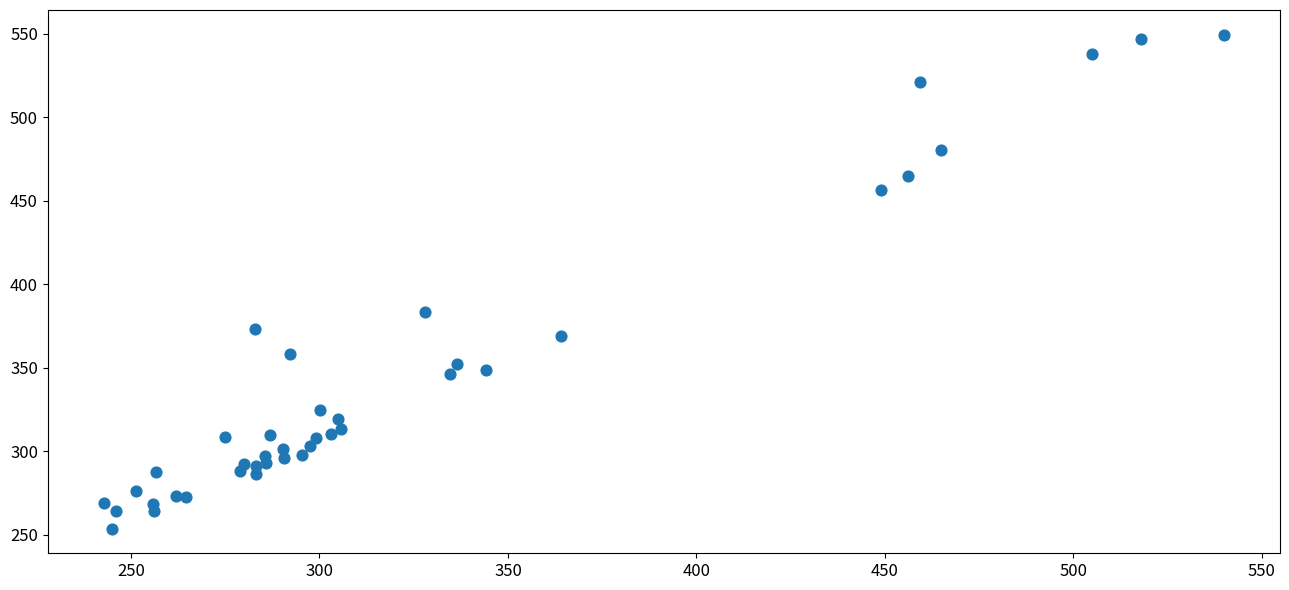

What Y value in the scatter plot is closest to 401?

383.1